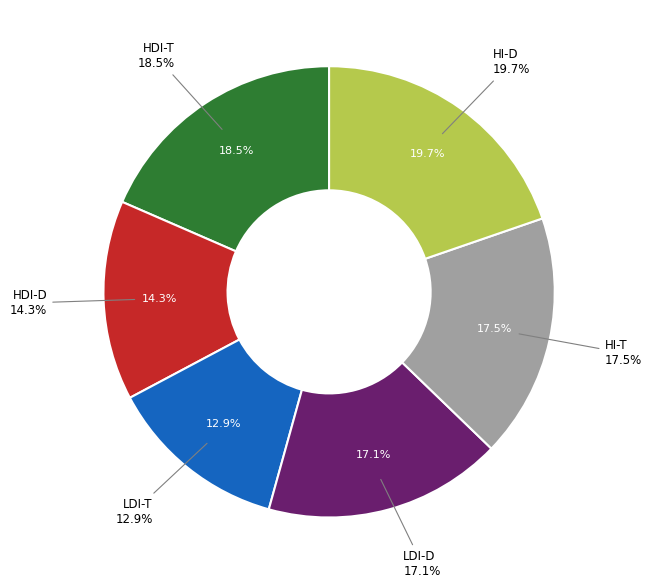

How many segments does this pie chart have?

6